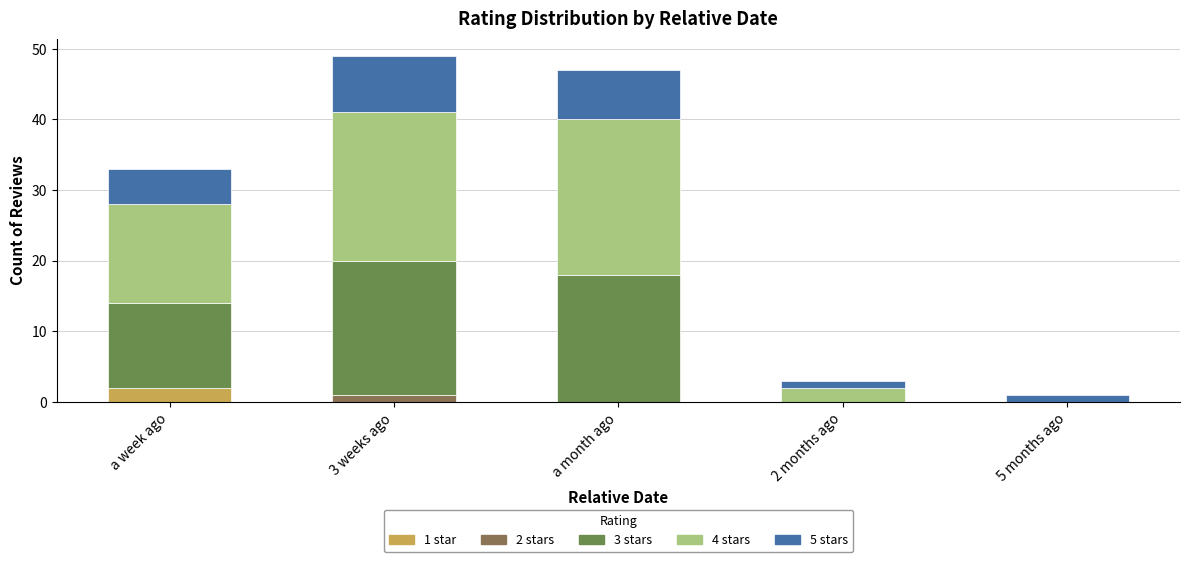

How many data points does each series have?

5